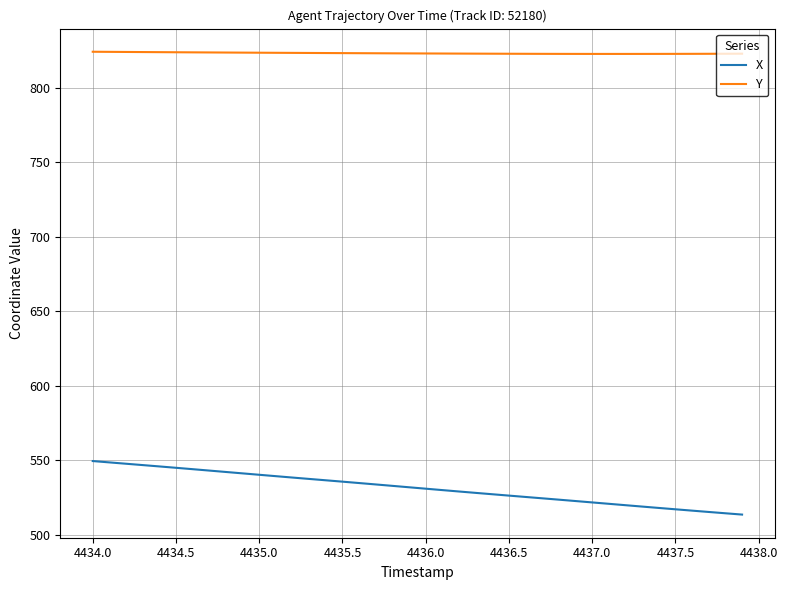

Which series has the largest range (max minus min)?

X